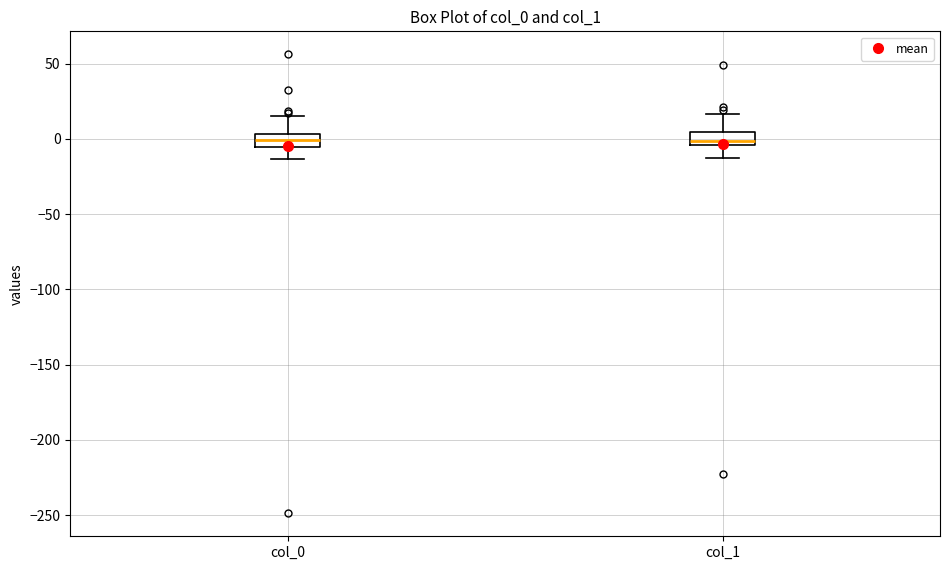

Reading left to right, transcribe this box plot: for each box, give where its median line is, the range the box spans, and where its two whiskers end, as read against the y-axis. The values are not printed on the chart, so give them approximately, as read against the axis.

col_0: median 0, box -5 to 5, whiskers -15 to 15
col_1: median 0, box -5 to 5, whiskers -15 to 15